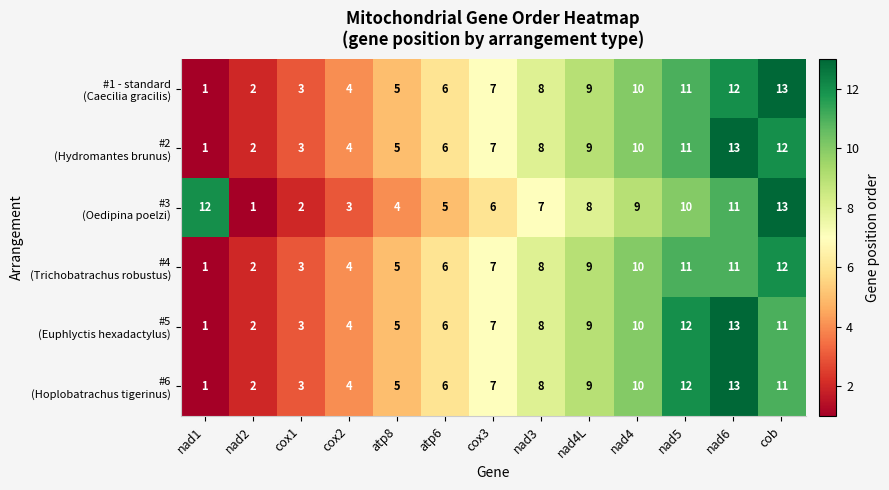

What is the total value across all series at nad4L?

53